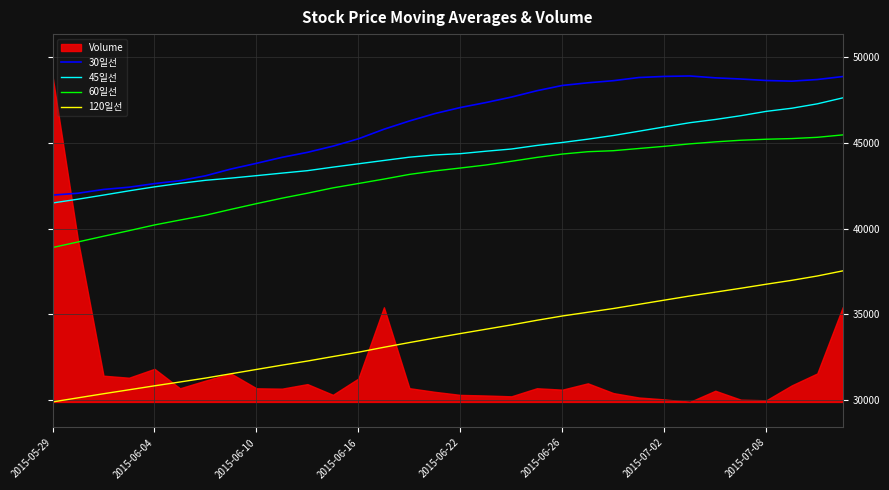

What is the maximum value for 120일선?

37527.9